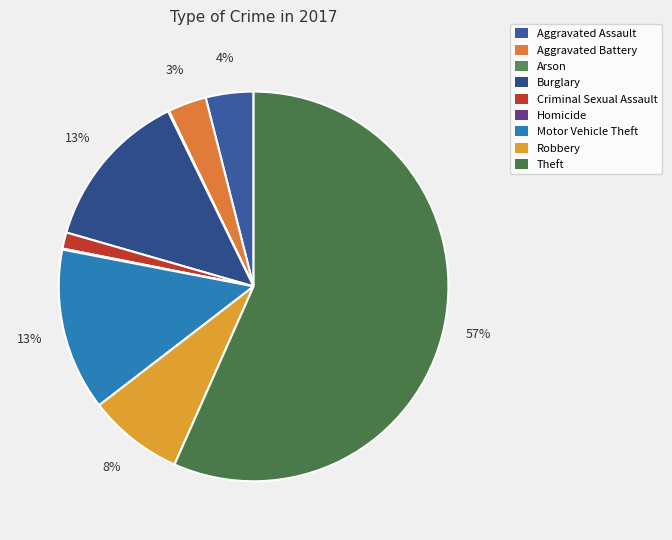

Approximately how many times larger is the value at Burglary compared to Robbery?

1.7